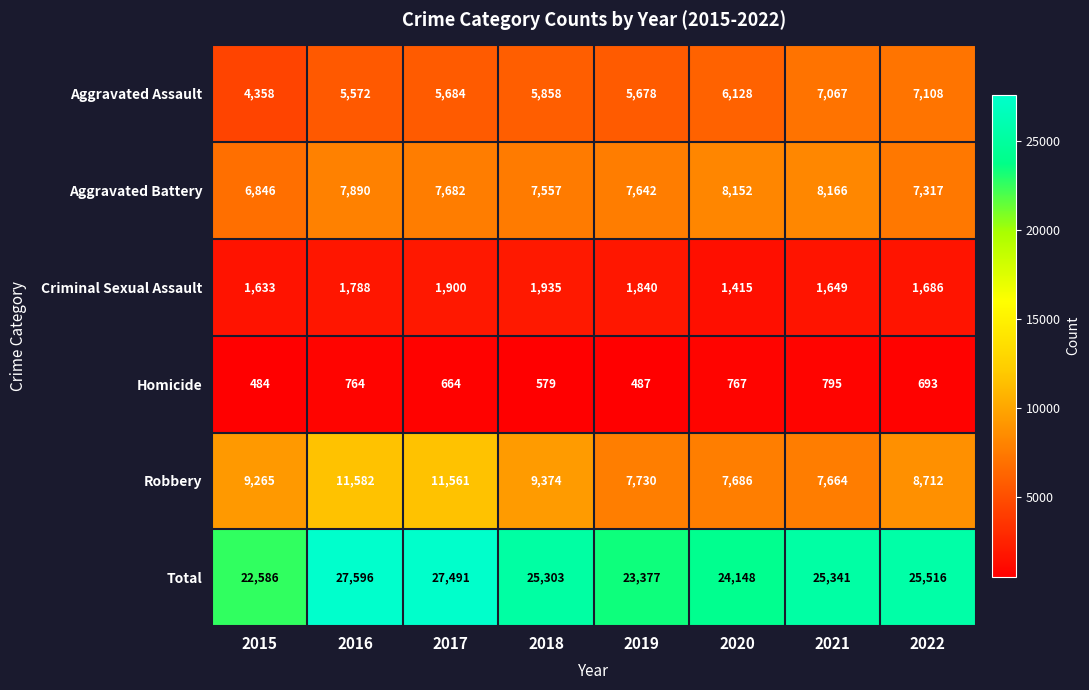

What is the difference between the maximum and second lowest values in the Homicide series?

308